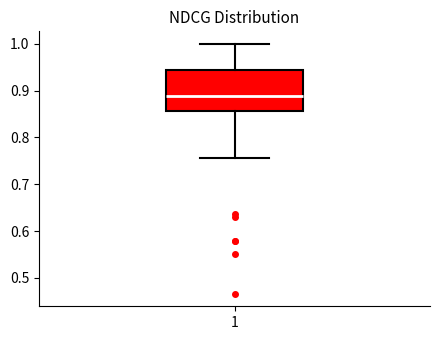

Where is the upper edge of the box at x = 1 on the y-axis? The values are not printed on the chart, so give them approximately, as read against the axis.

0.94